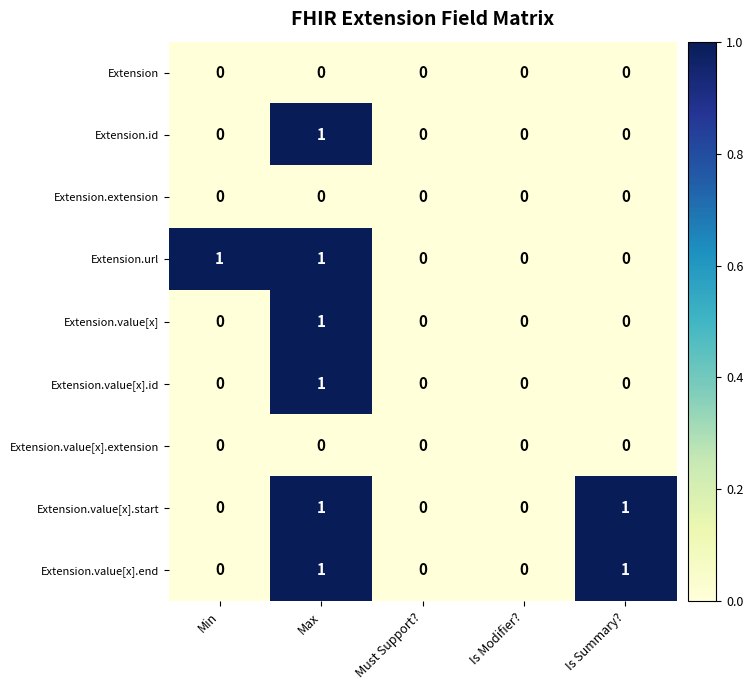

How many values in the Extension.value[x] series exceed 0?

1